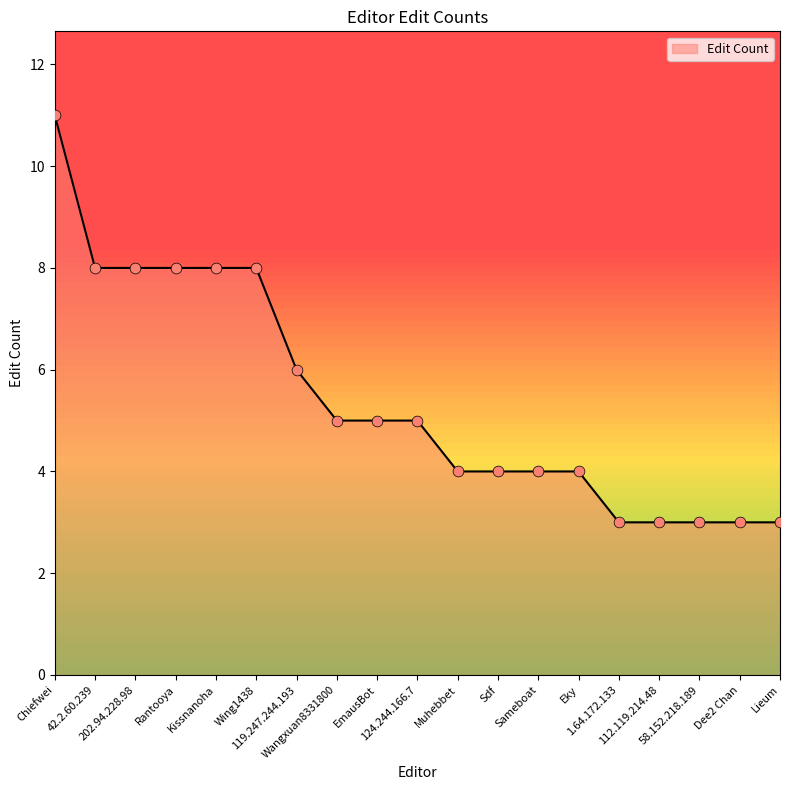

Which has a higher value, Dee2 Chan or Sdf?

Sdf